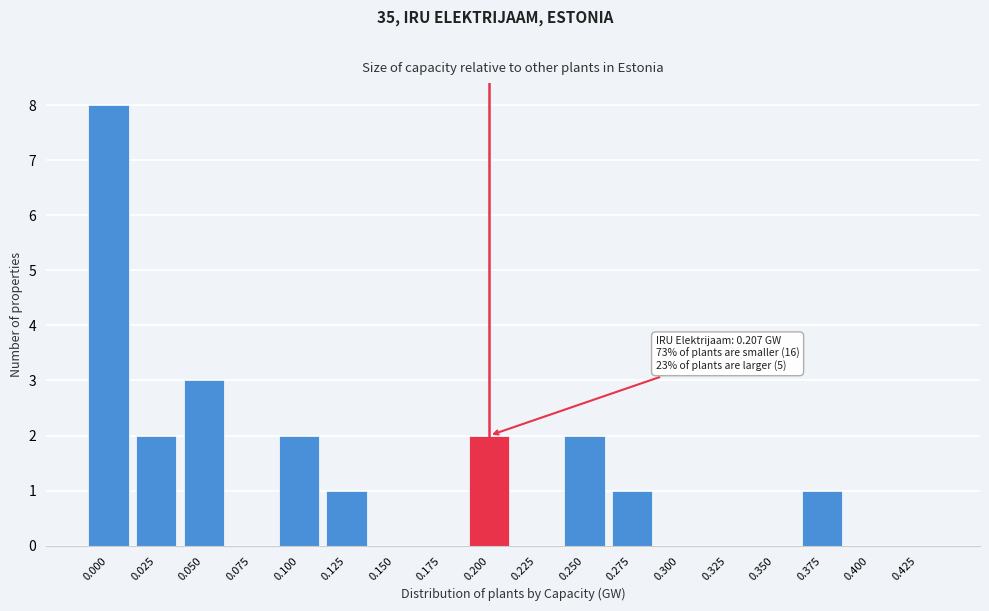

Reading left to right, what are all the values shown in this chart?

0.000=8	0.025=2	0.050=3	0.075=0	0.100=2	0.125=1	0.150=0	0.175=0	0.200=2	0.225=0	0.250=2	0.275=1	0.300=0	0.325=0	0.350=0	0.375=1	0.400=0	0.425=0